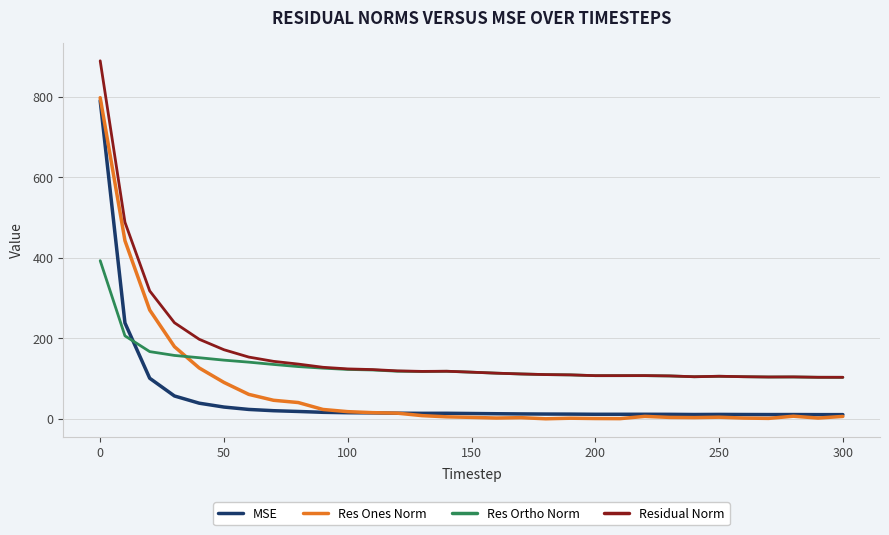

Does the chart display data point markers on the line(s)?

No